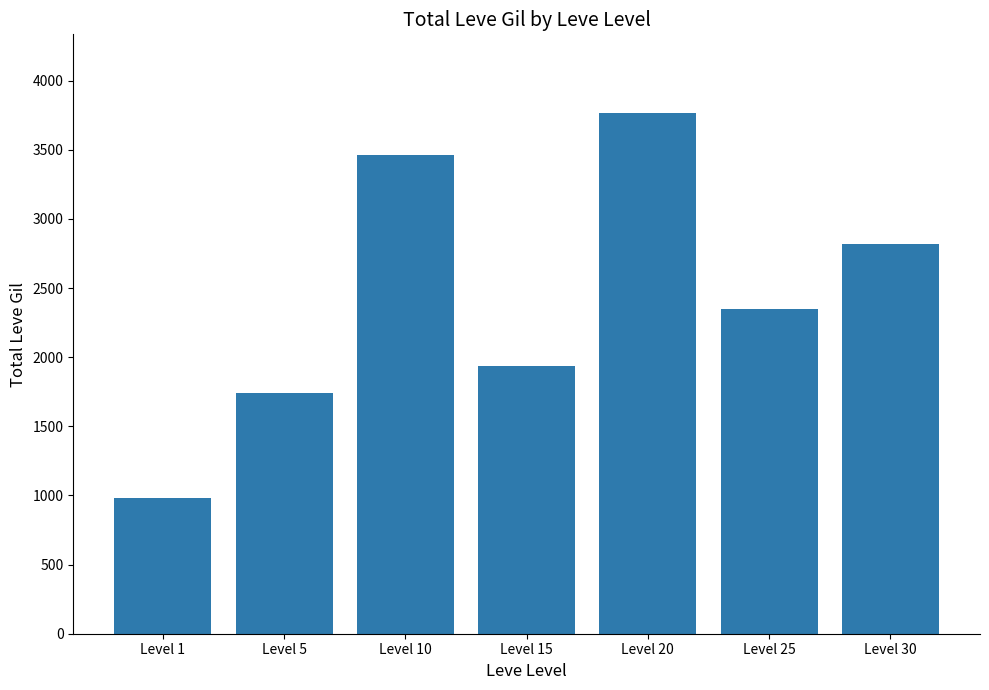

What is the maximum value shown in the chart?

3770